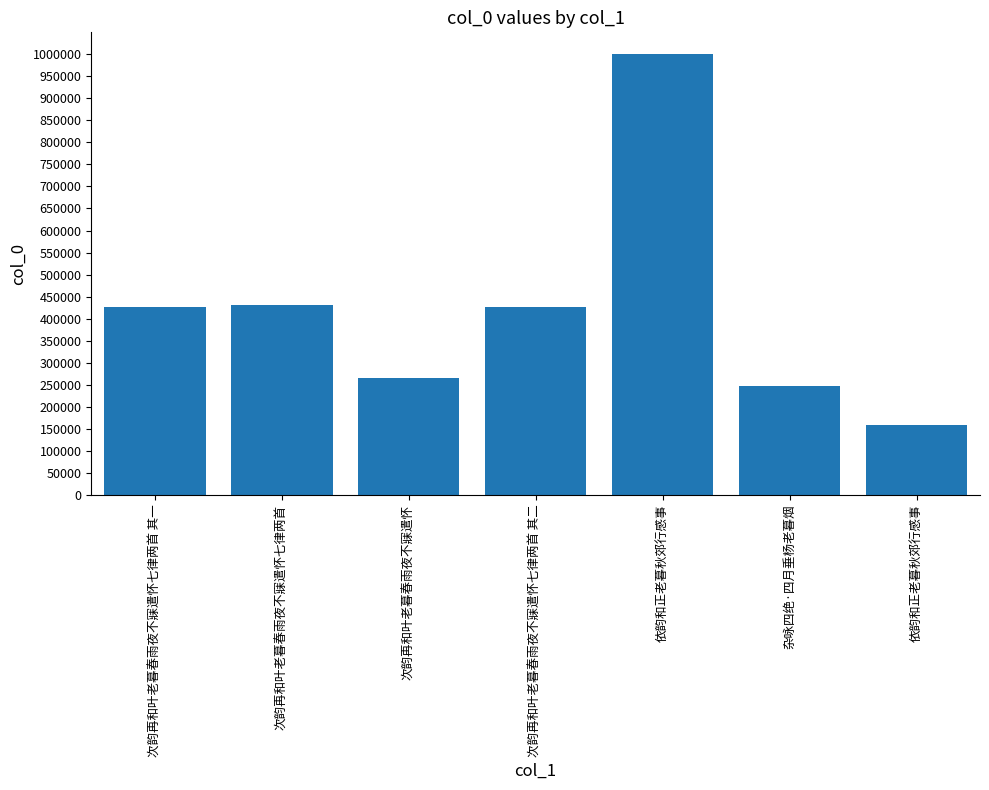

At which label does the data first exceed 425960?

次韵再和叶老暮春雨夜不寐遣怀七律两首